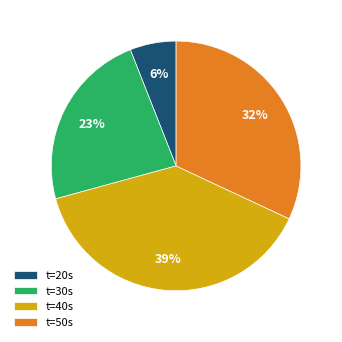

True or false: t=30s accounts for 35% of the total.

False